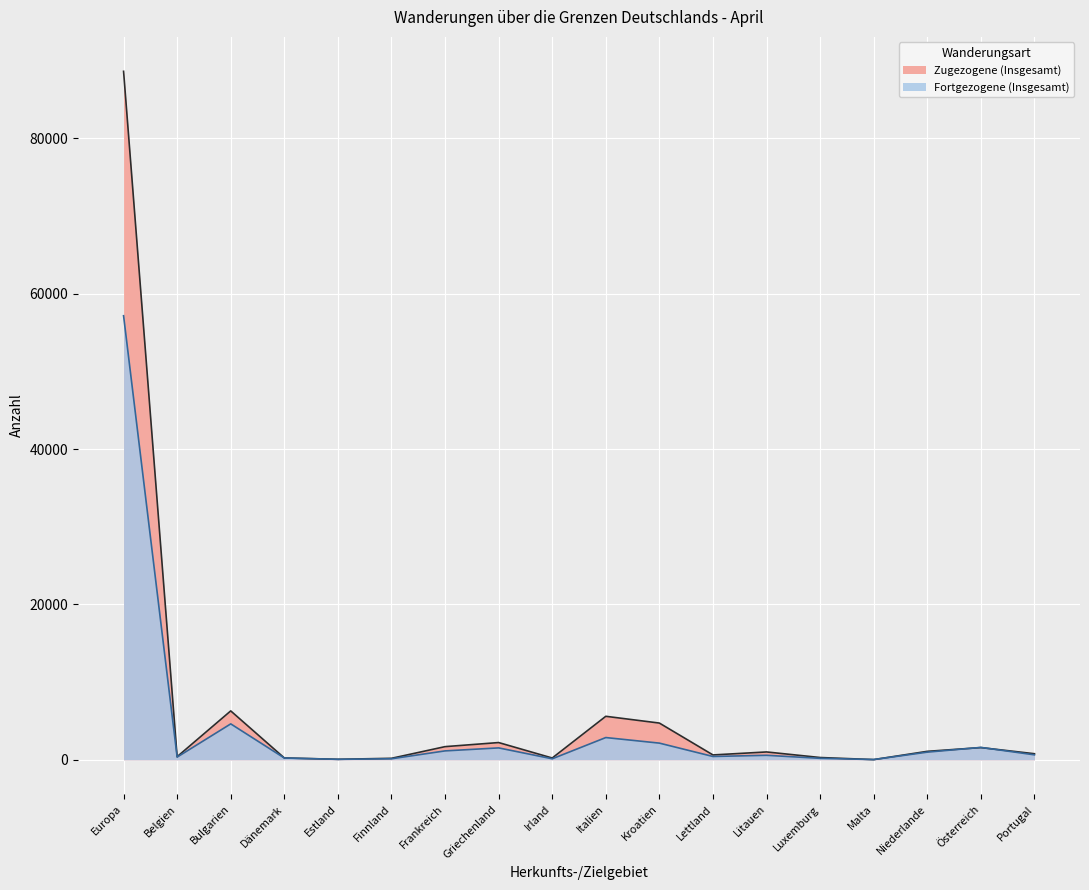

What position from the left is Griechenland?

8